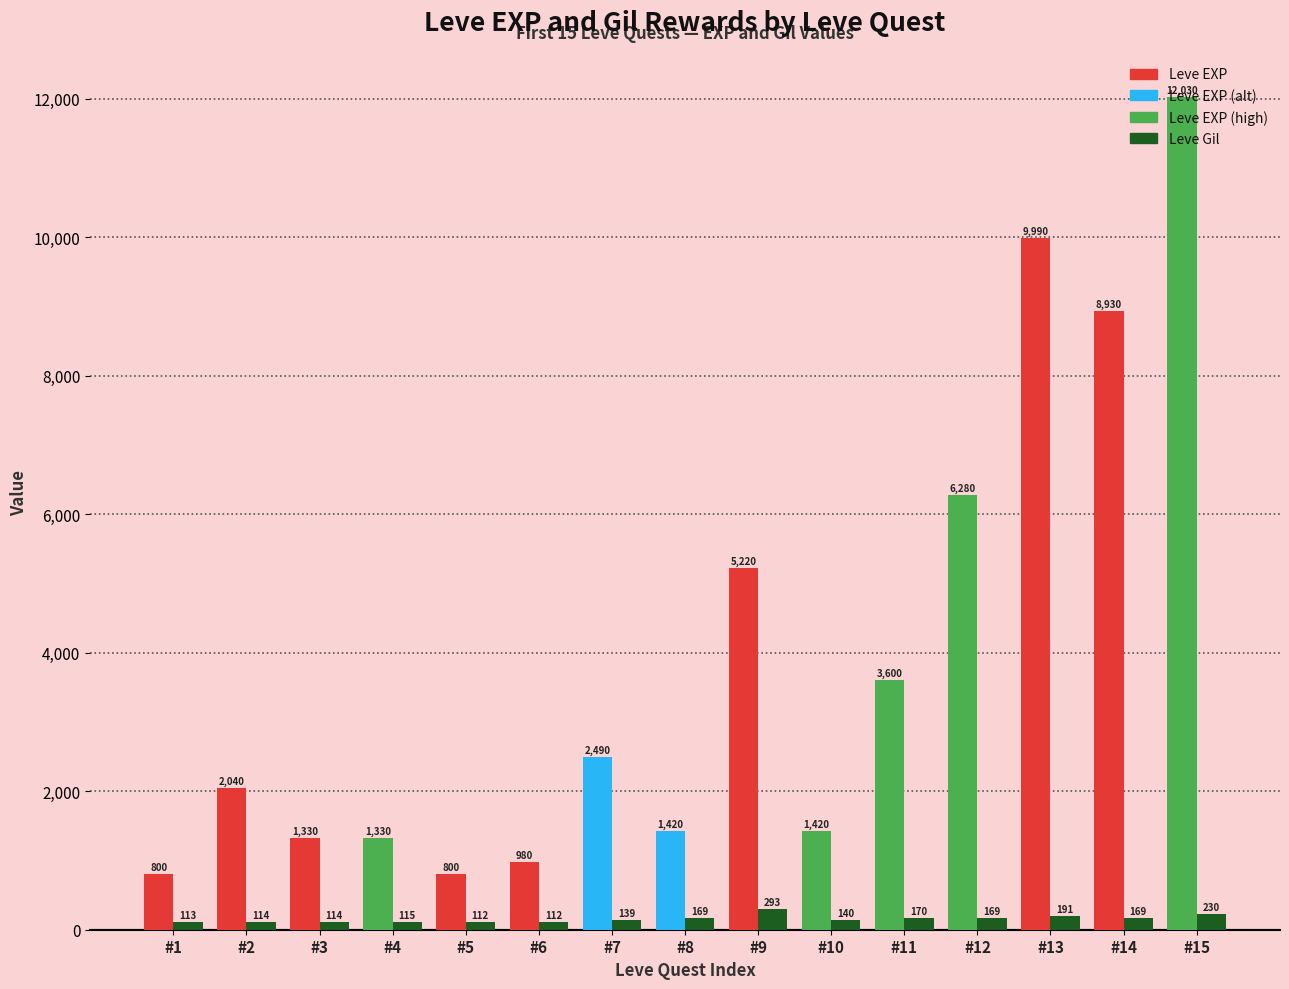

How many groups of bars are there?

15